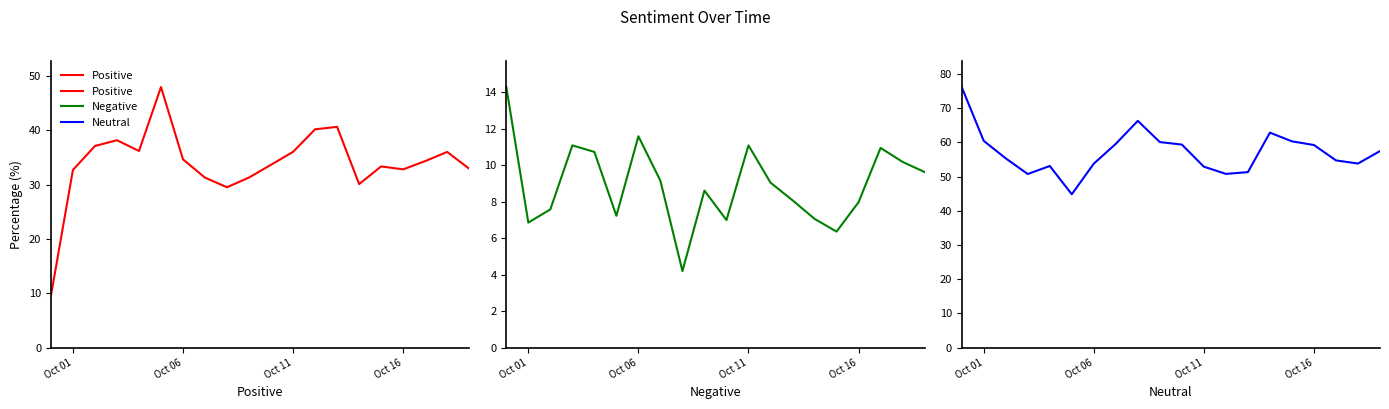

At which label does Neutral first exceed 57?

Oct 01